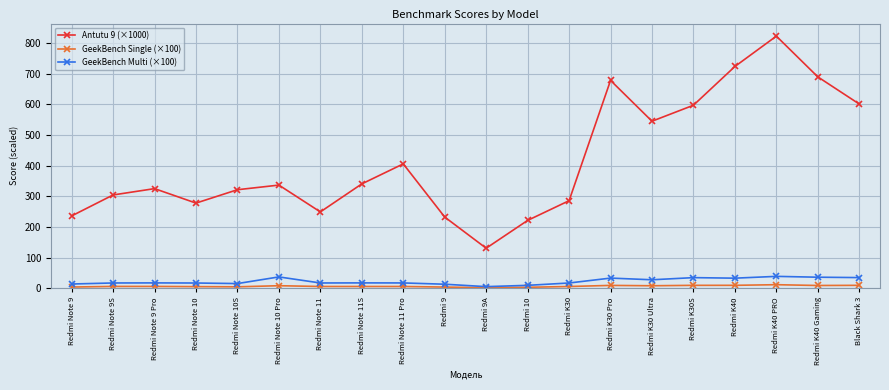

What is the greatest value displayed?

821.8